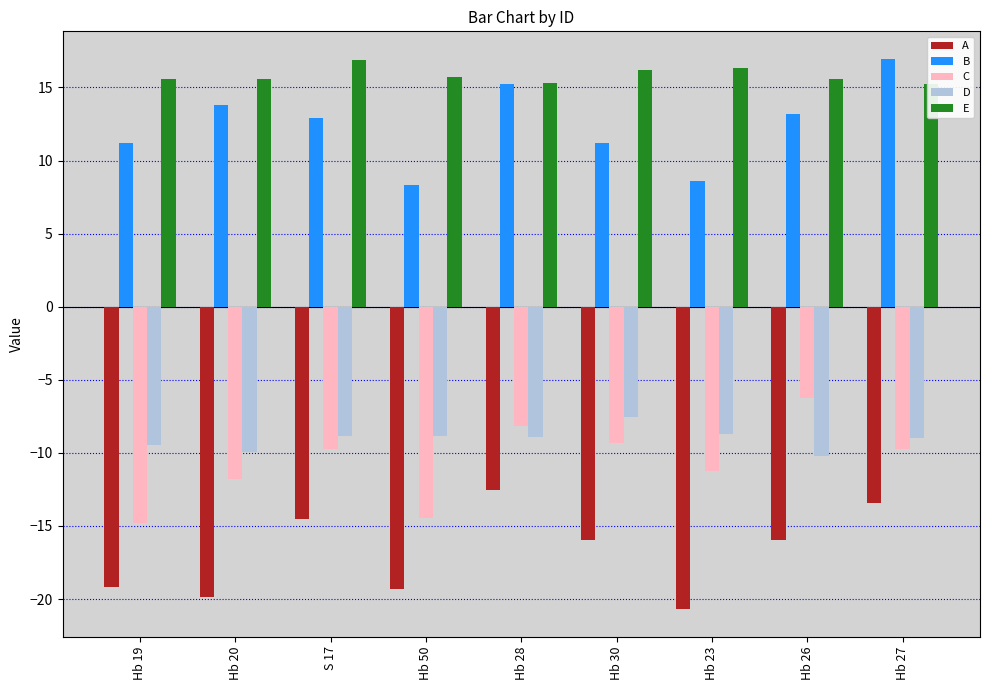

At which category is the sum across all series the highest?

Hb 28